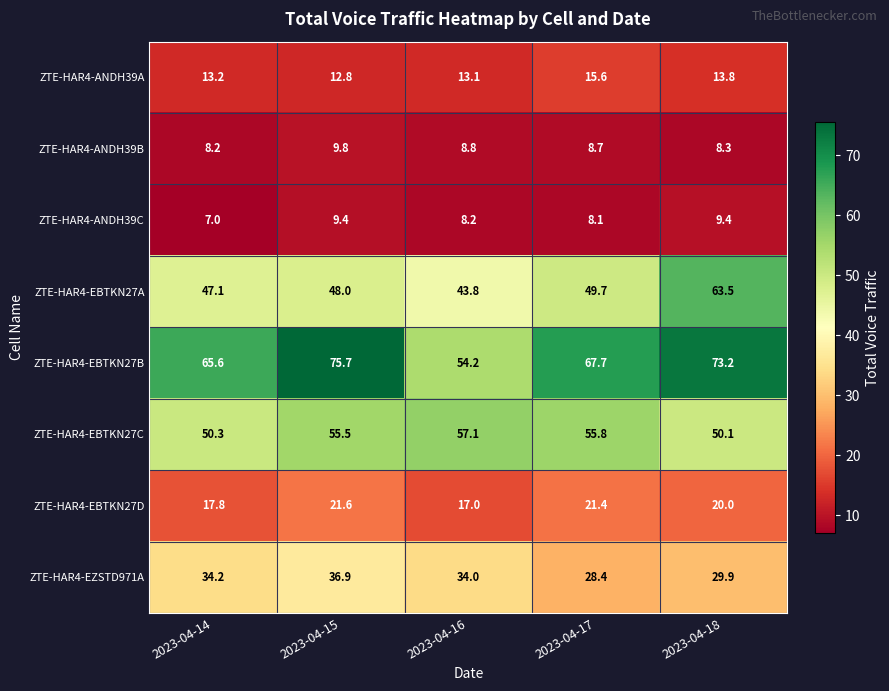

Between 2023-04-14 and 2023-04-18, which series saw the biggest shift?

ZTE-HAR4-EBTKN27A